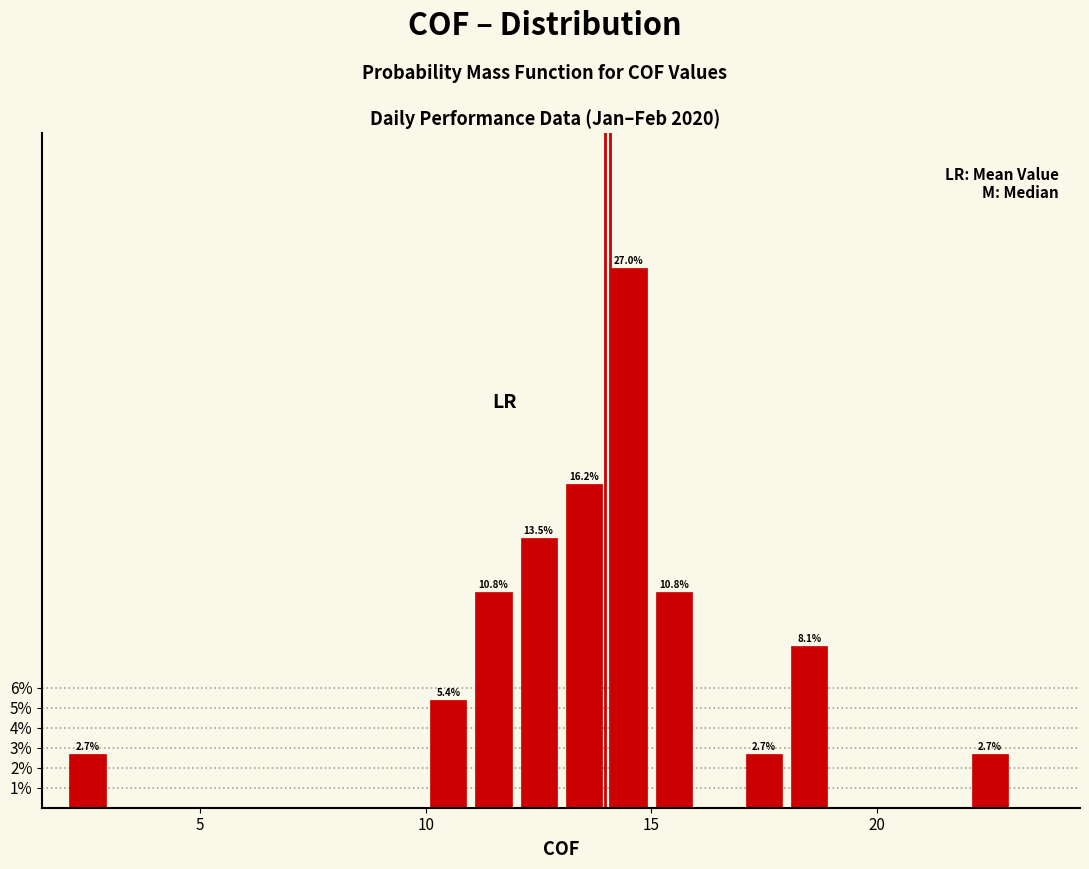

Read against the x-axis, roughly where is the centre of the tallest bar?

14.5